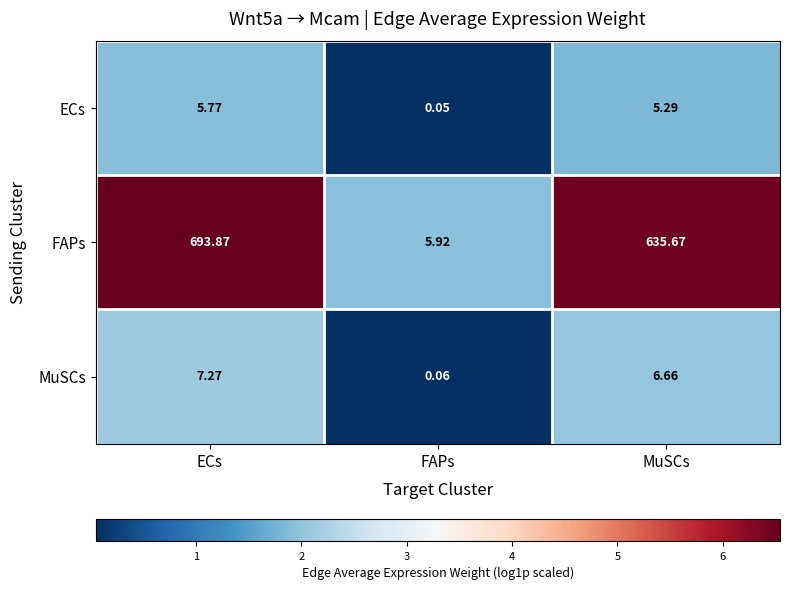

List the series in order of their peak value, lowest first.

ECs, MuSCs, FAPs